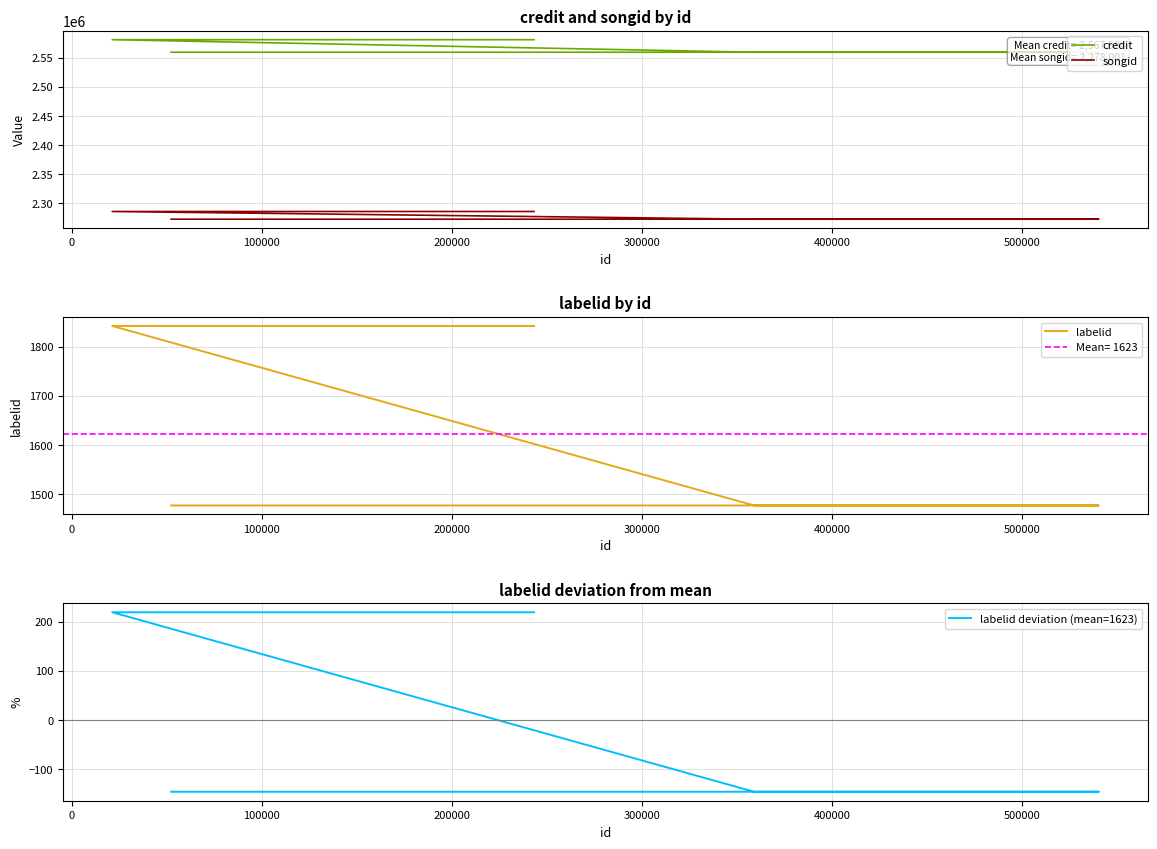

True or false: credit and songid cross at least once.

False